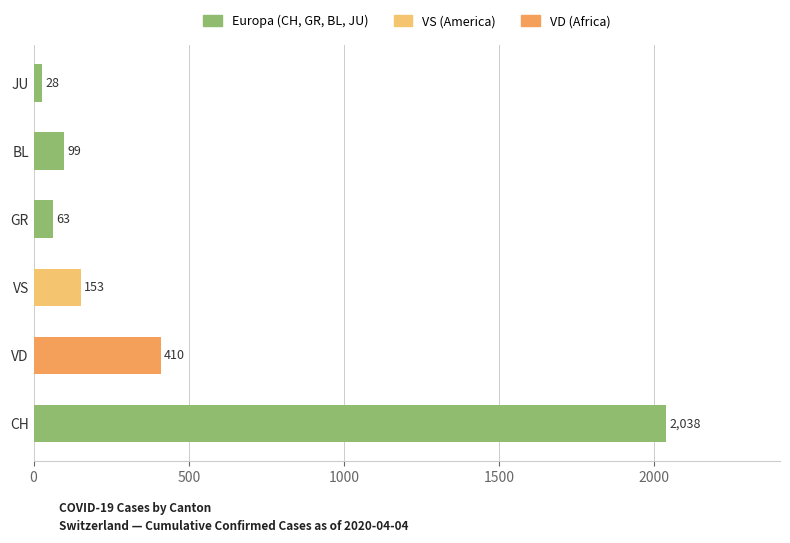

Which has a higher value, CH or VS?

CH